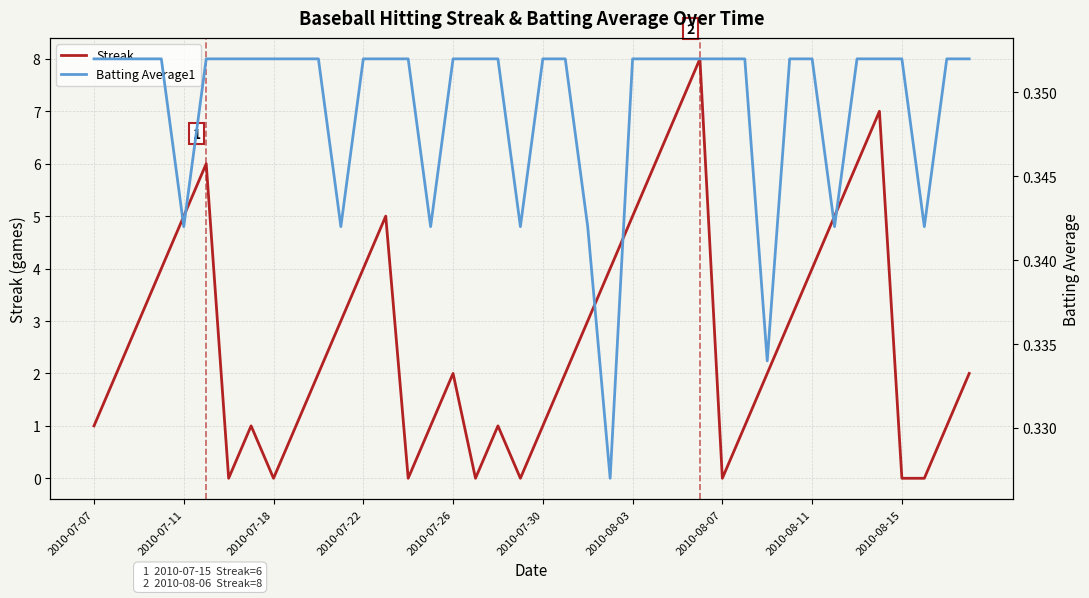

Reading left to right, transcribe all the data shown in this chart.

Streak: 1.0	2.0	3.0	4.0	5.0	6.0	0.0	1.0	0.0	1.0	2.0	3.0	4.0	5.0	0.0	1.0	2.0	0.0	1.0	0.0	1.0	2.0	3.0	4.0	5.0	6.0	7.0	8.0	0.0	1.0	2.0	3.0	4.0	5.0	6.0	7.0	0.0	0.0	1.0	2.0
Batting Average1: 0.4	0.4	0.4	0.4	0.3	0.4	0.4	0.4	0.4	0.4	0.4	0.3	0.4	0.4	0.4	0.3	0.4	0.4	0.4	0.3	0.4	0.4	0.3	0.3	0.4	0.4	0.4	0.4	0.4	0.4	0.3	0.4	0.4	0.3	0.4	0.4	0.4	0.3	0.4	0.4